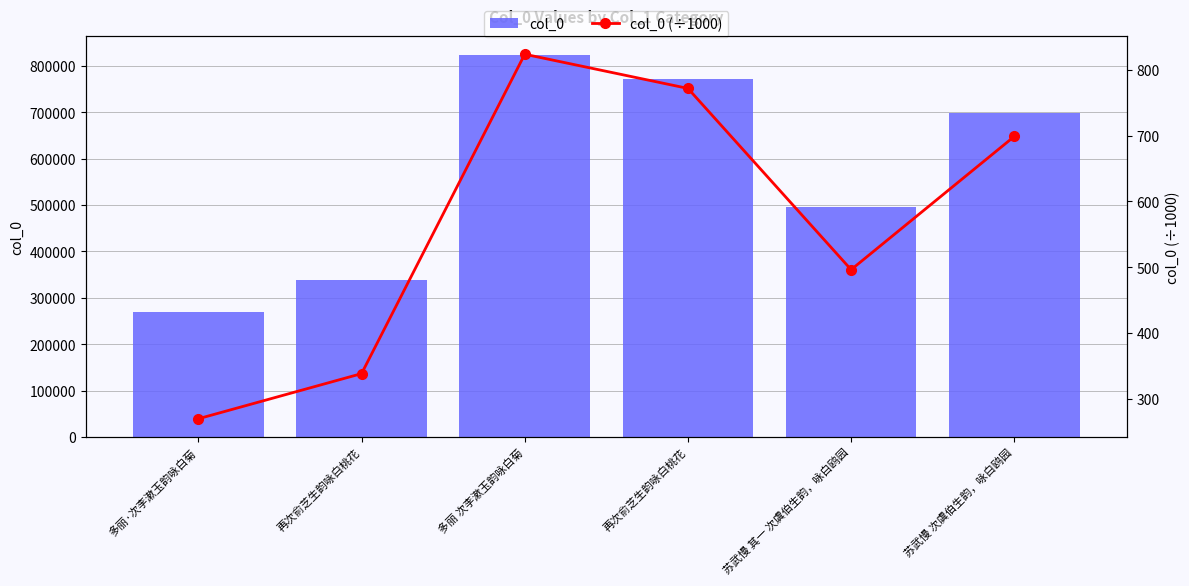

Is the value of col_0 at 再次俞芝生韵咏白桃花 greater than the value of col_0 (÷1000) at 再次俞芝生韵咏白桃花?

Yes